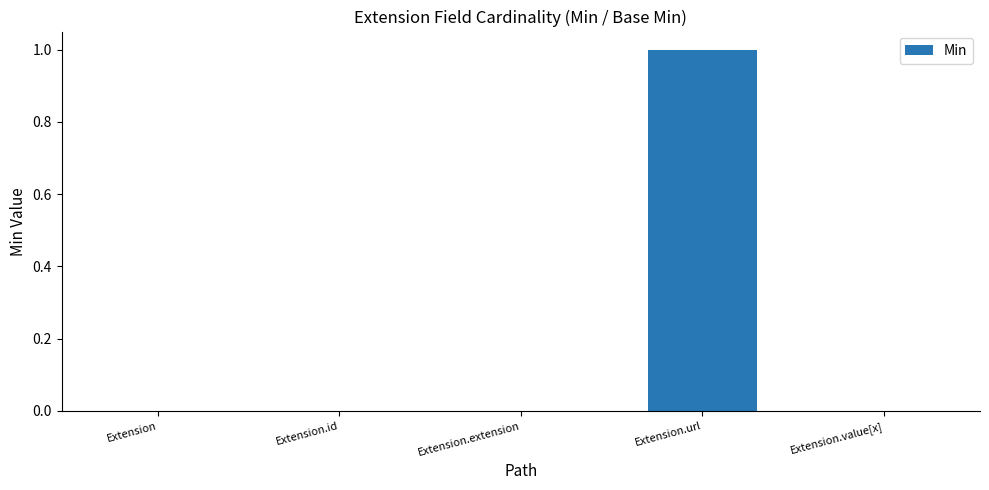

The value at Extension.url is 1. True or false?

True